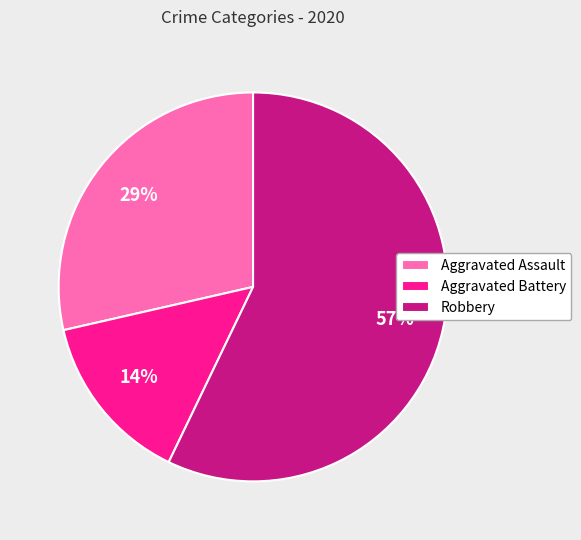

Combined, do Robbery and Aggravated Battery account for over 50%?

Yes